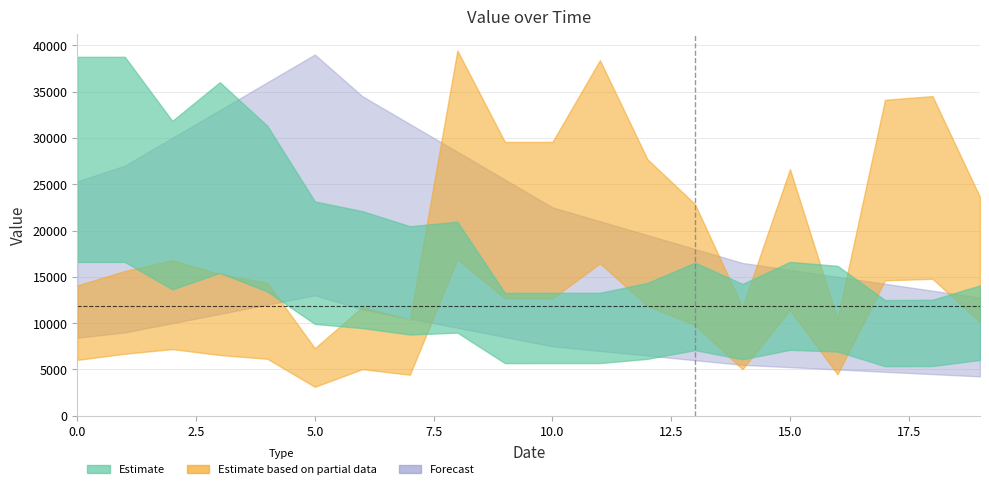

True or false: Forecast and Estimate based on partial data intersect in this chart.

True